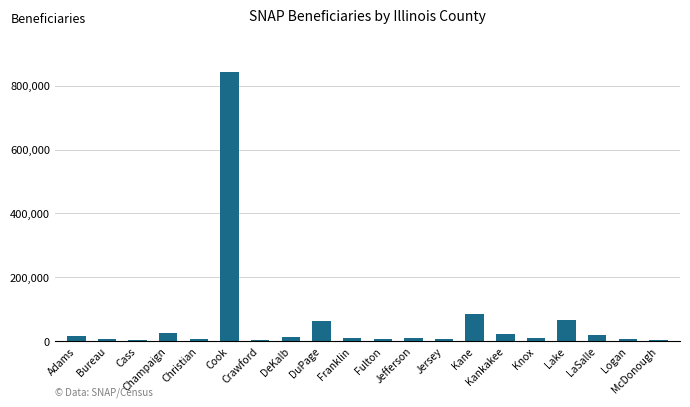

What is the difference between the values at Champaign and Kankakee?

1681